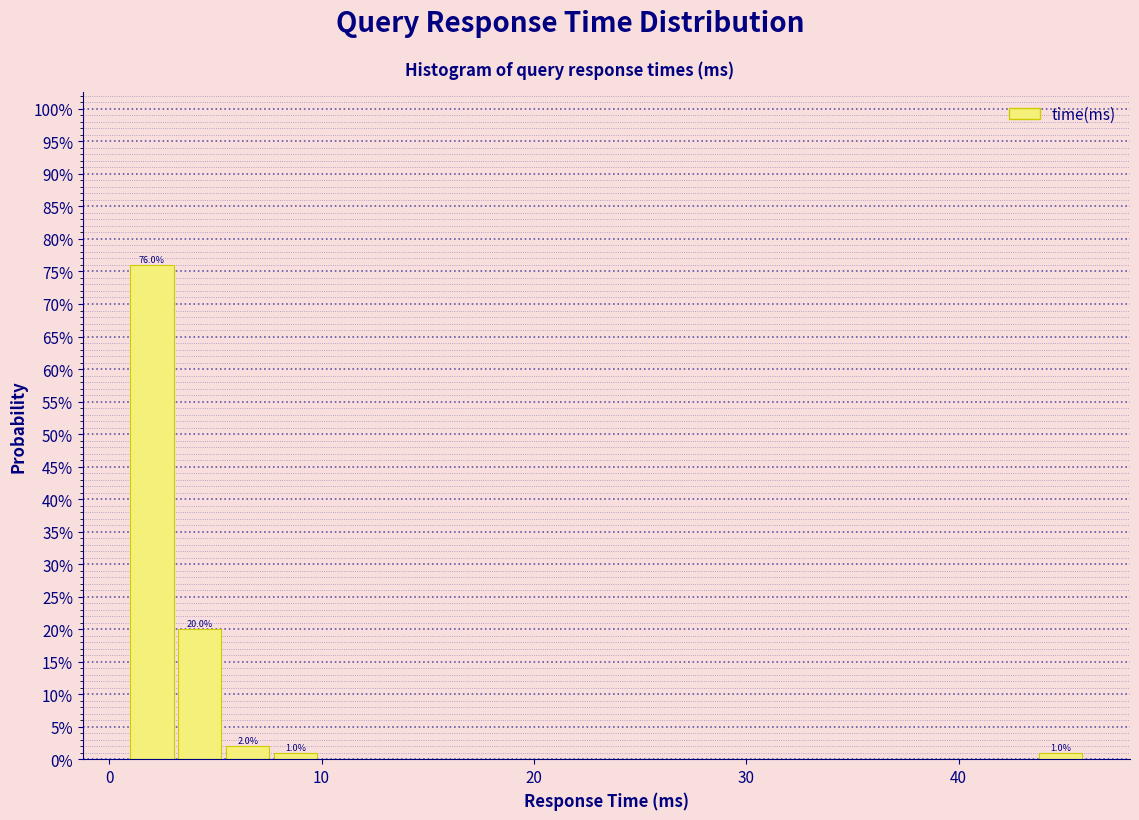

Read against the x-axis, roughly where is the centre of the tallest bar?

2